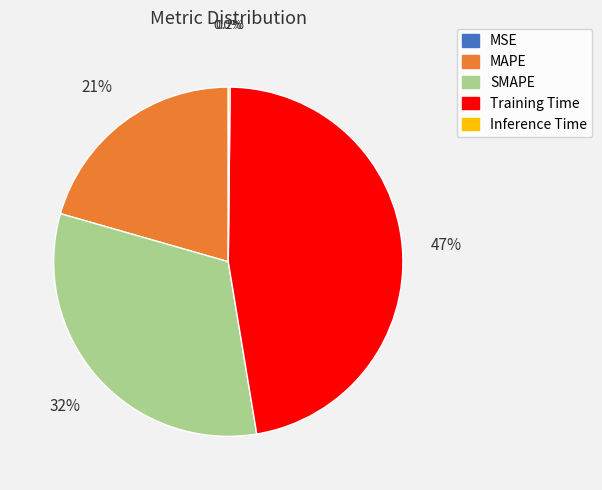

Between MAPE and Training Time, which is larger?

Training Time